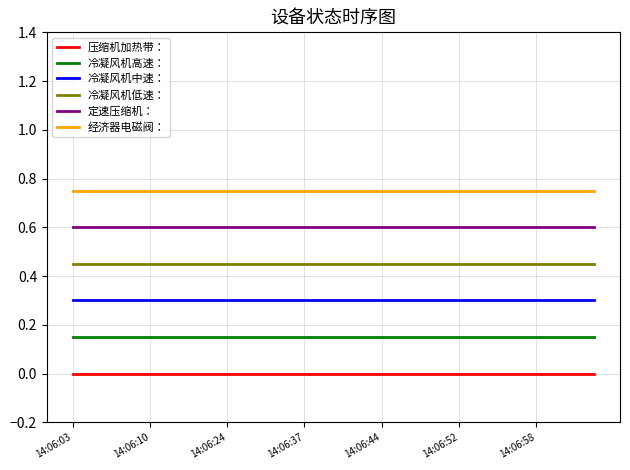

Rank the series by their maximum value, from highest to lowest.

经济器电磁阀：, 定速压缩机：, 冷凝风机低速：, 冷凝风机中速：, 冷凝风机高速：, 压缩机加热带：